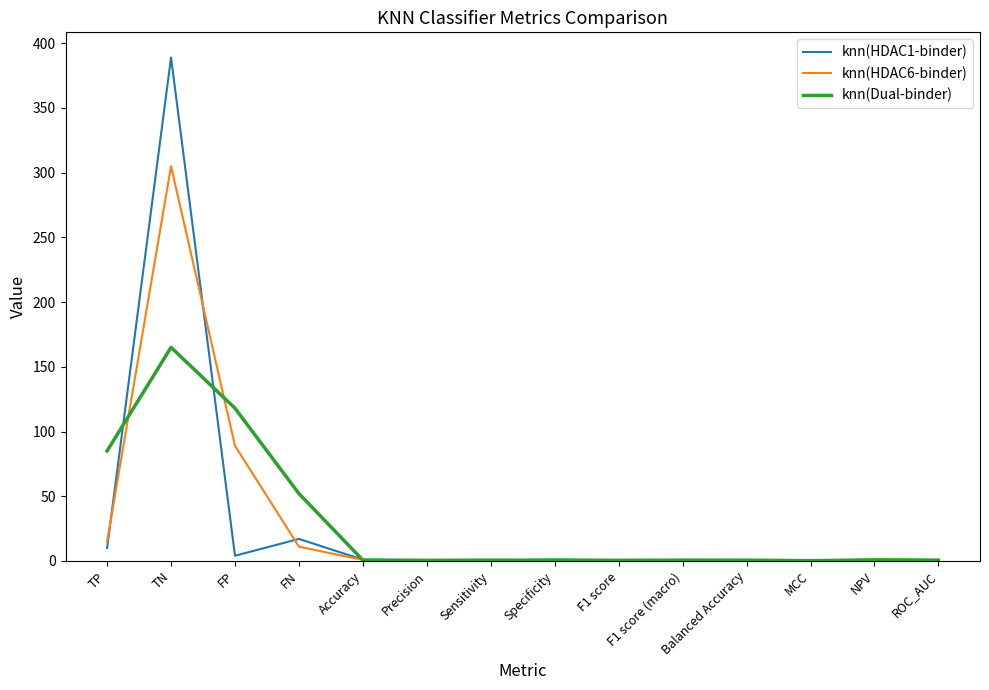

At which category is the sum across all series the highest?

TN